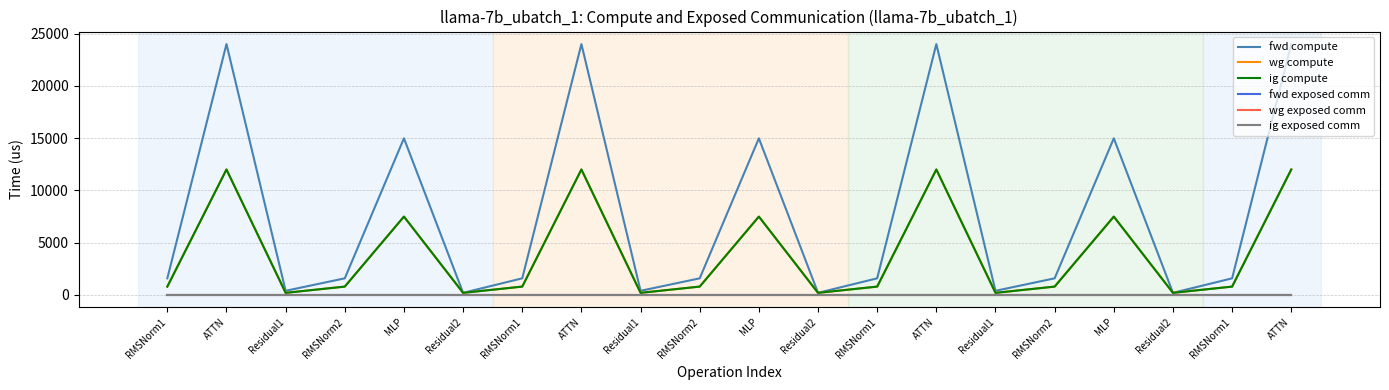

How many lines are shown in the chart?

6